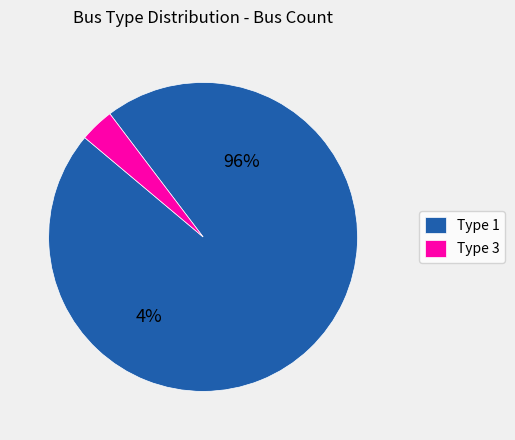

How many slices are in this pie chart?

2